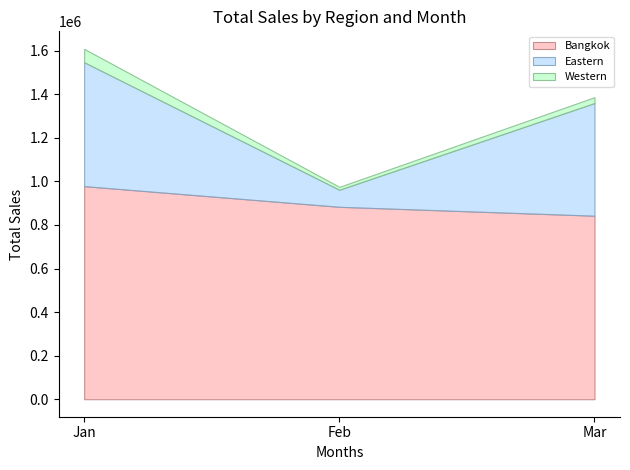

The Bangkok series shows 588082 at Jan. True or false?

False